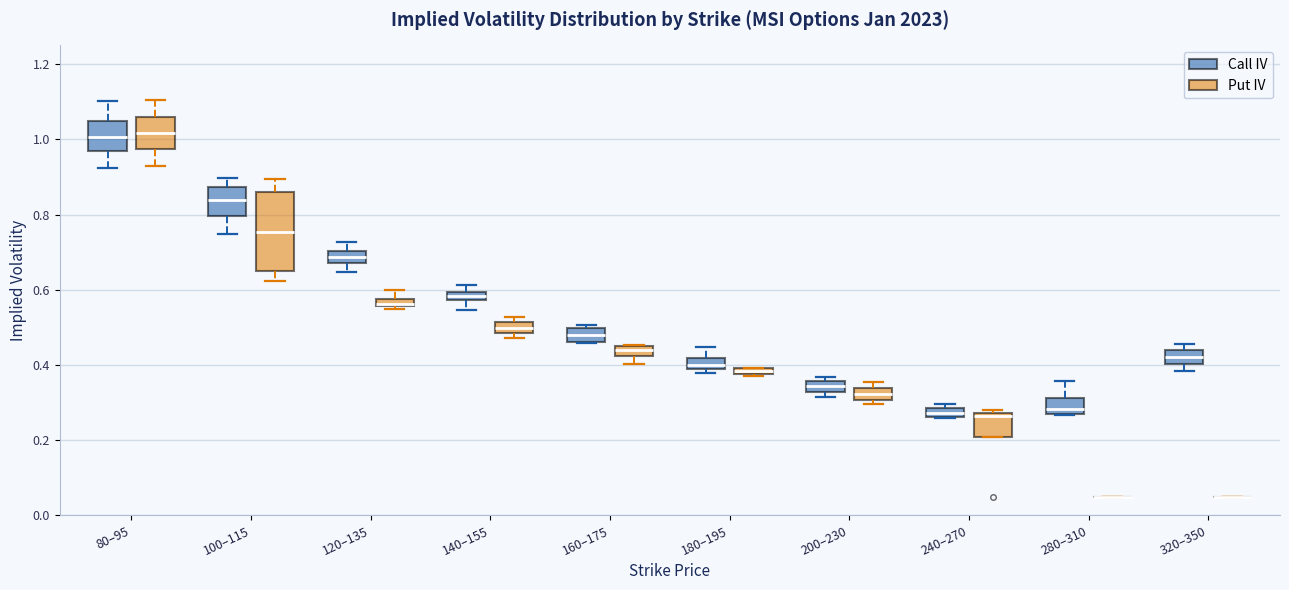

Where does the upper whisker of the box for 80–95 (Put IV) end on the y-axis? The values are not printed on the chart, so give them approximately, as read against the axis.

1.10